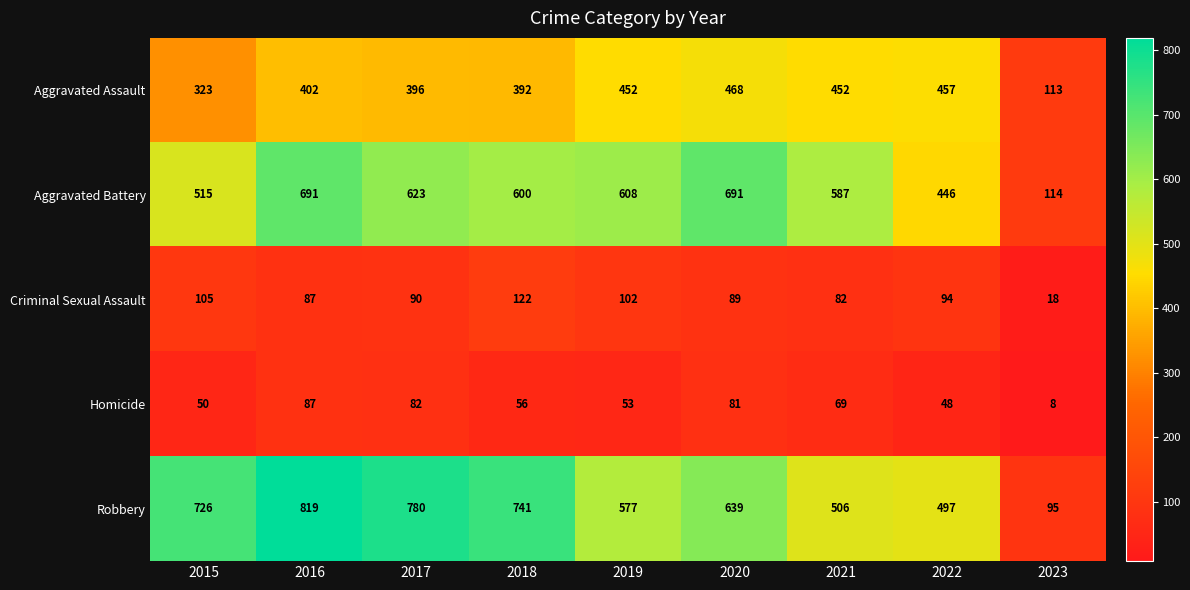

What is the sum of all Homicide values?

534